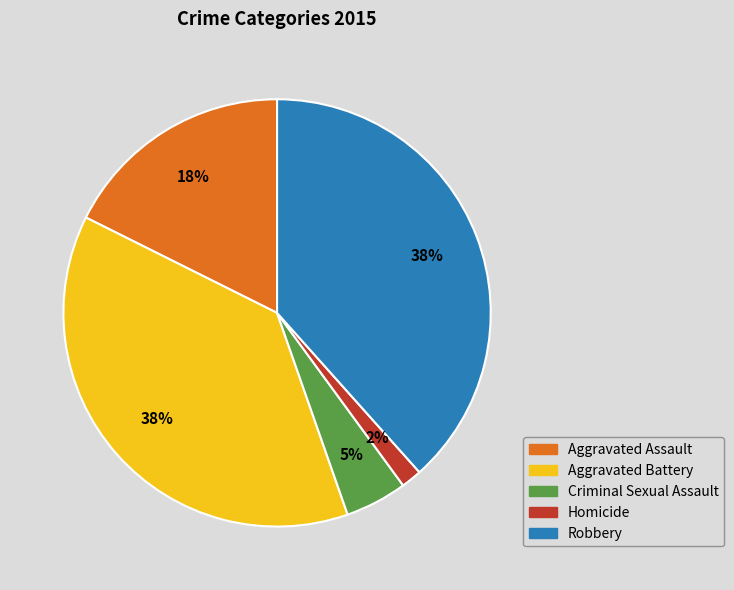

Combined, do Robbery and Homicide account for over 50%?

No